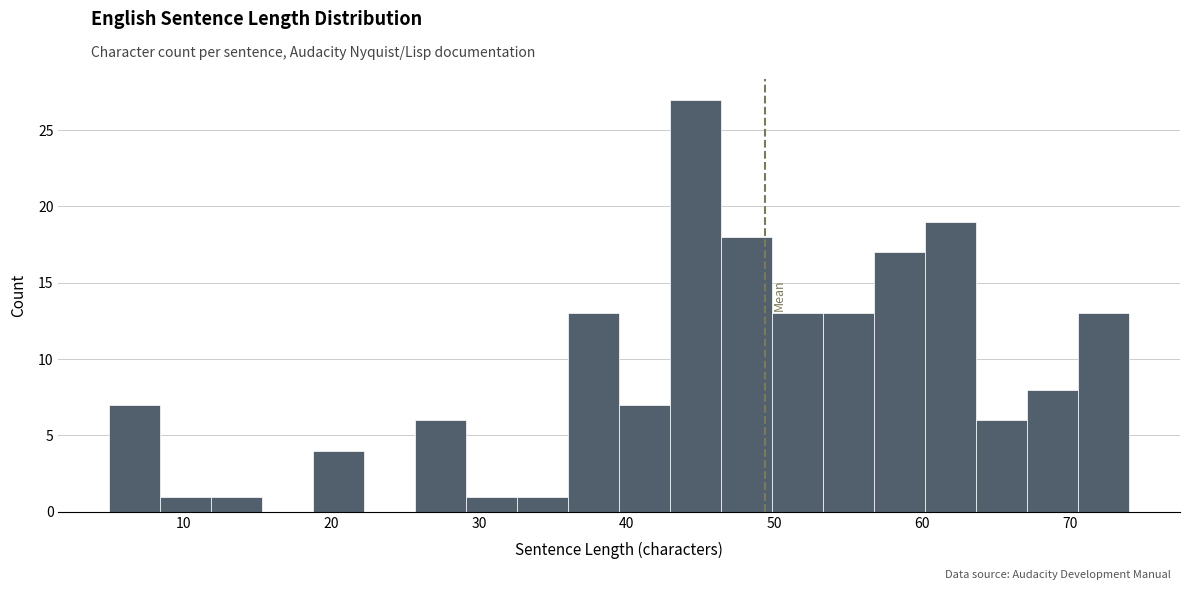

Read against the x-axis, roughly where is the centre of the tallest bar?

45